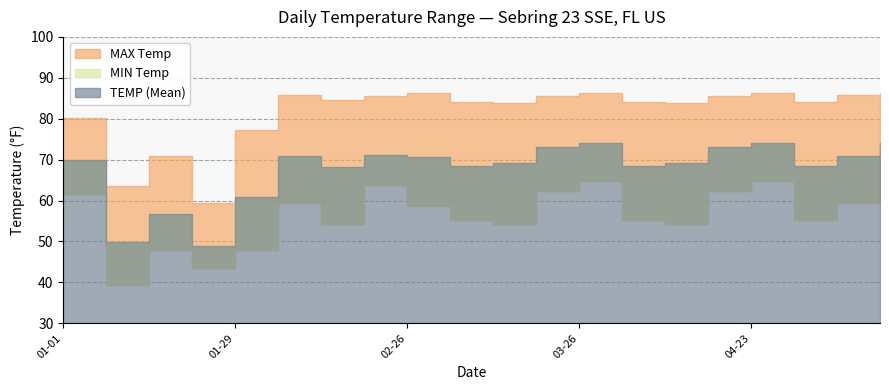

What is the greatest value displayed?

86.4